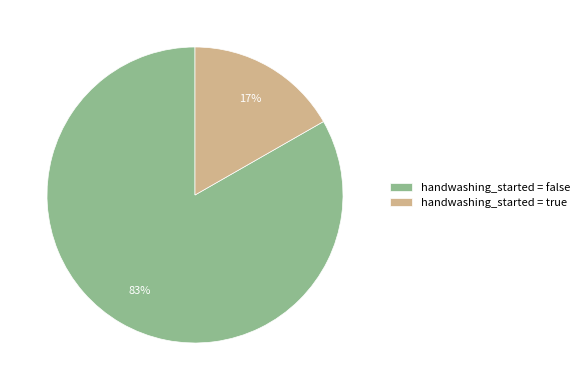

To the nearest percent, what is the average slice percentage?

50%